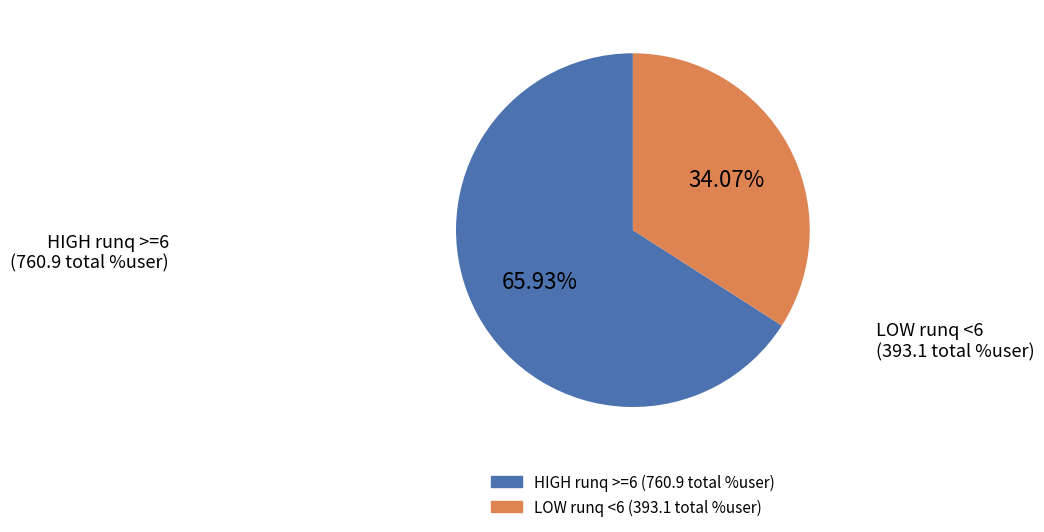

Does any single category account for the majority?

Yes